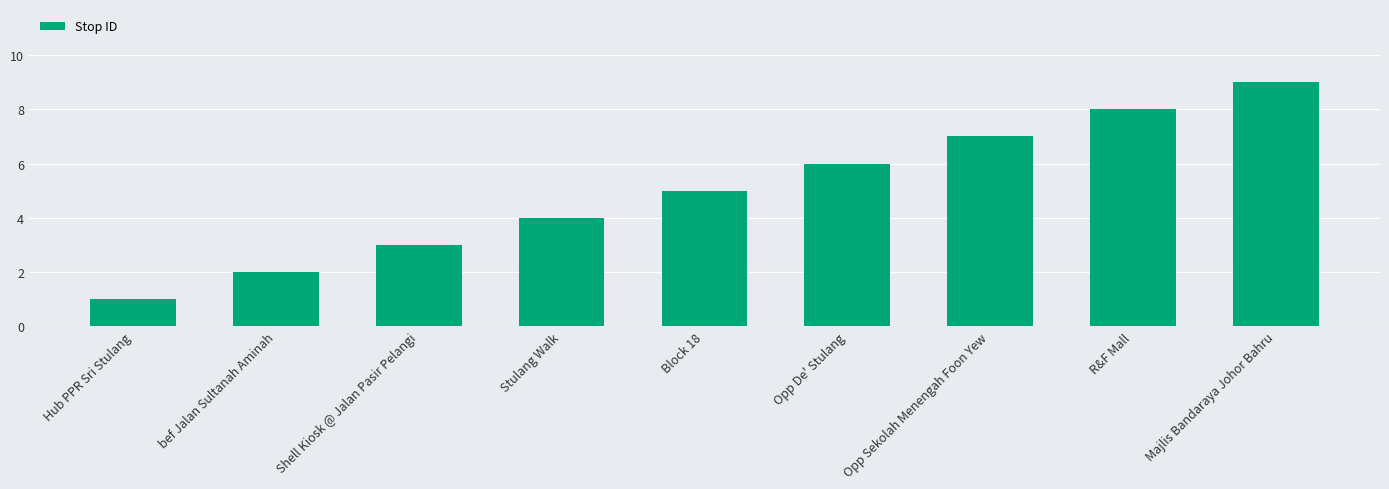

Count the values in the range 3 to 7.

5